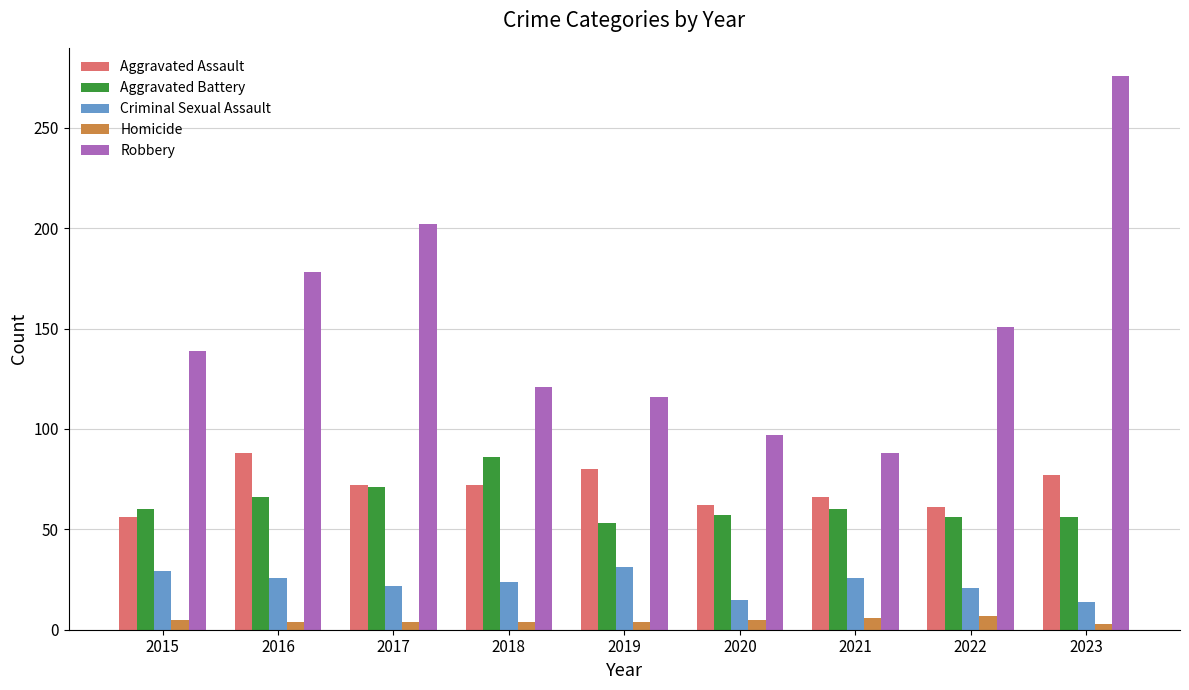

Which series has the largest total across all categories?

Robbery